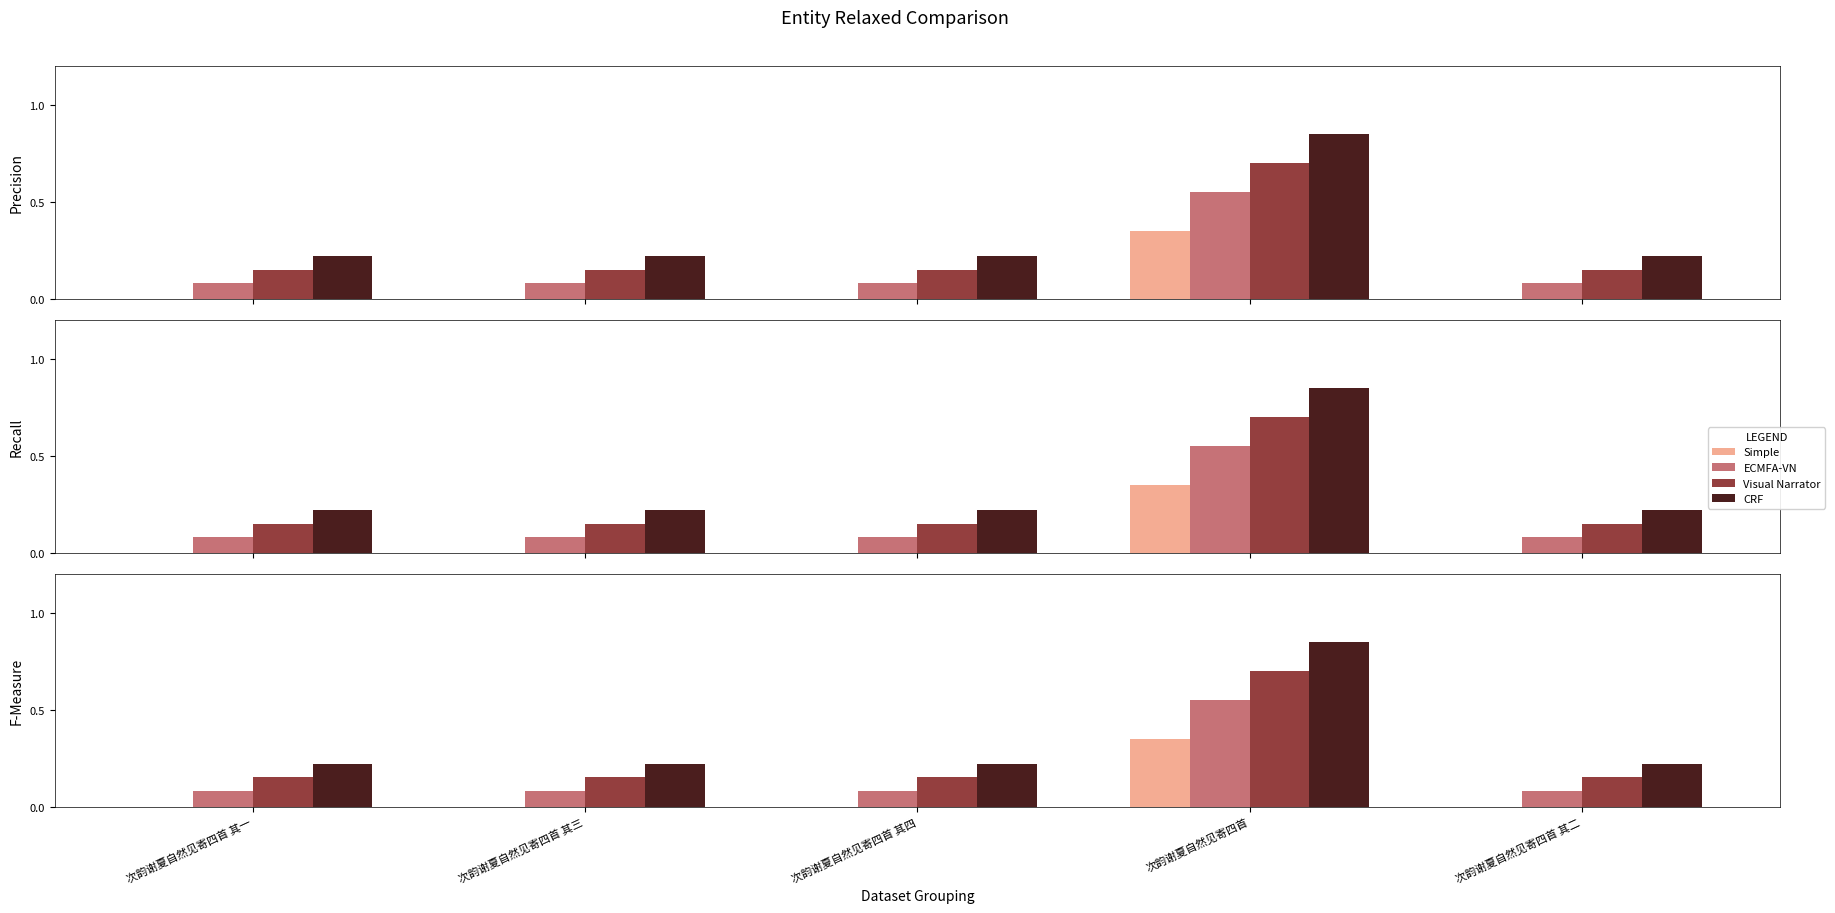

At which category is the sum across all series the highest?

次韵谢夏自然见寄四首